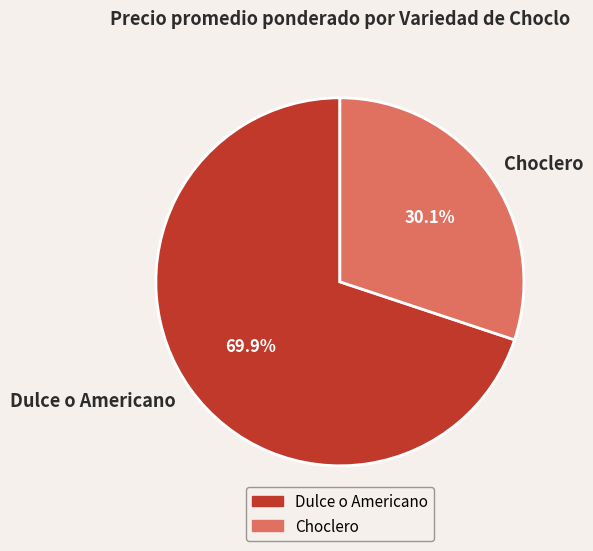

Which has a higher value, Dulce o Americano or Choclero?

Dulce o Americano